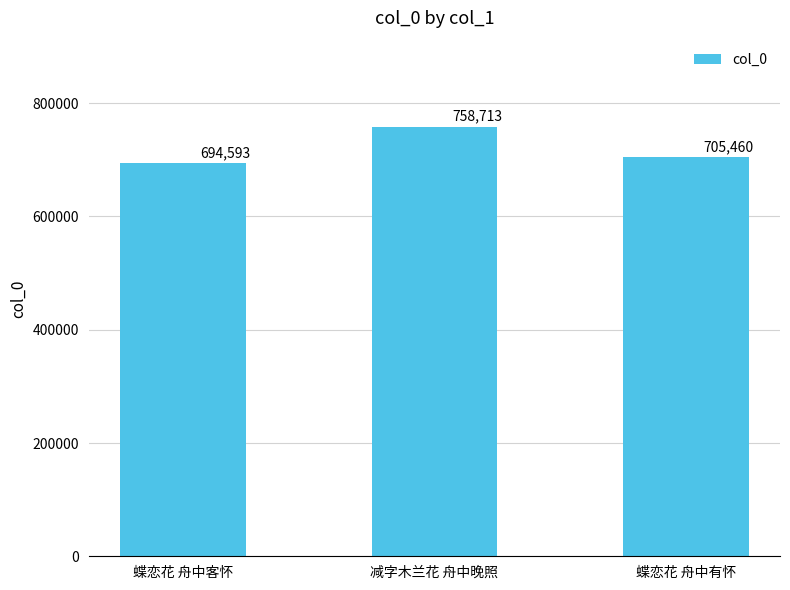

How many bars are there in total?

3